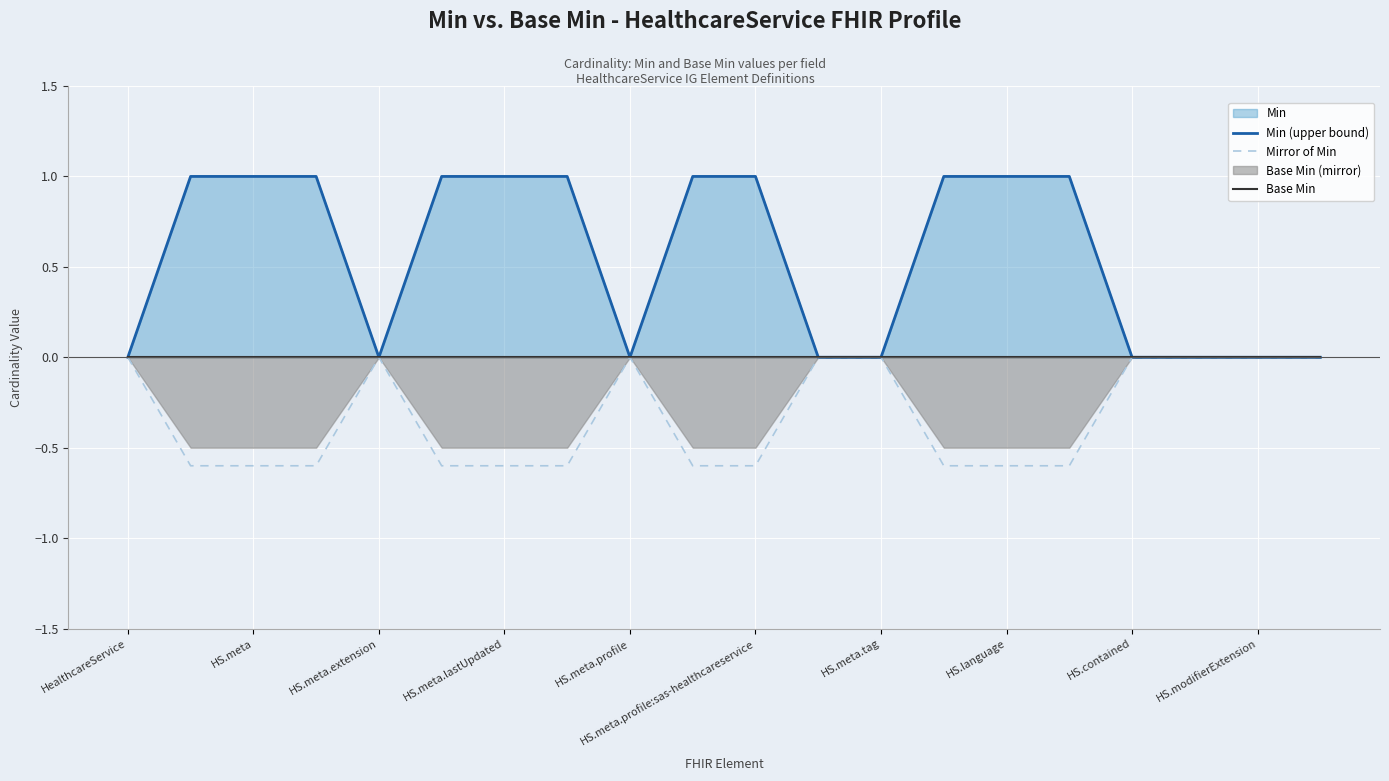

What is the value of the Mirror of Min point at the 15th from the left?

-0.6